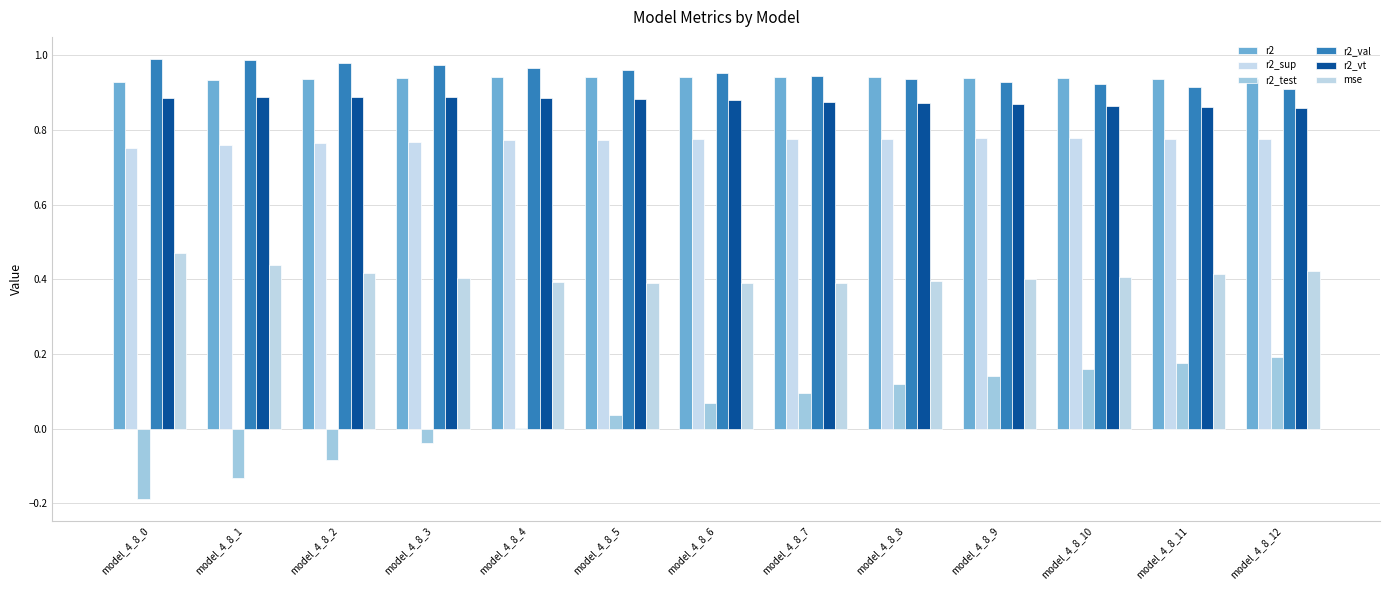

Count the number of categories in the chart.

13